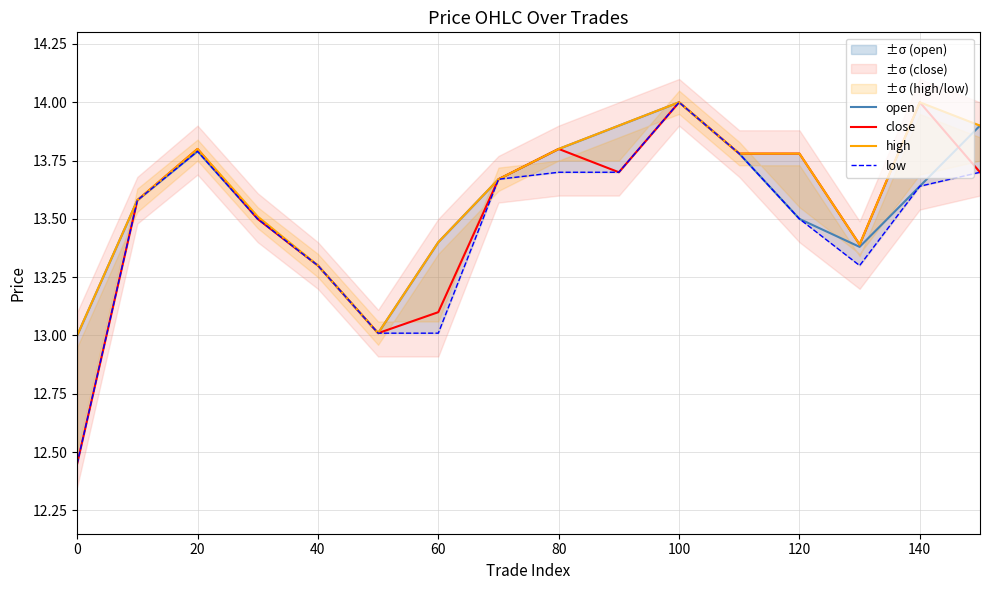

Which series has the largest total across all categories?

high